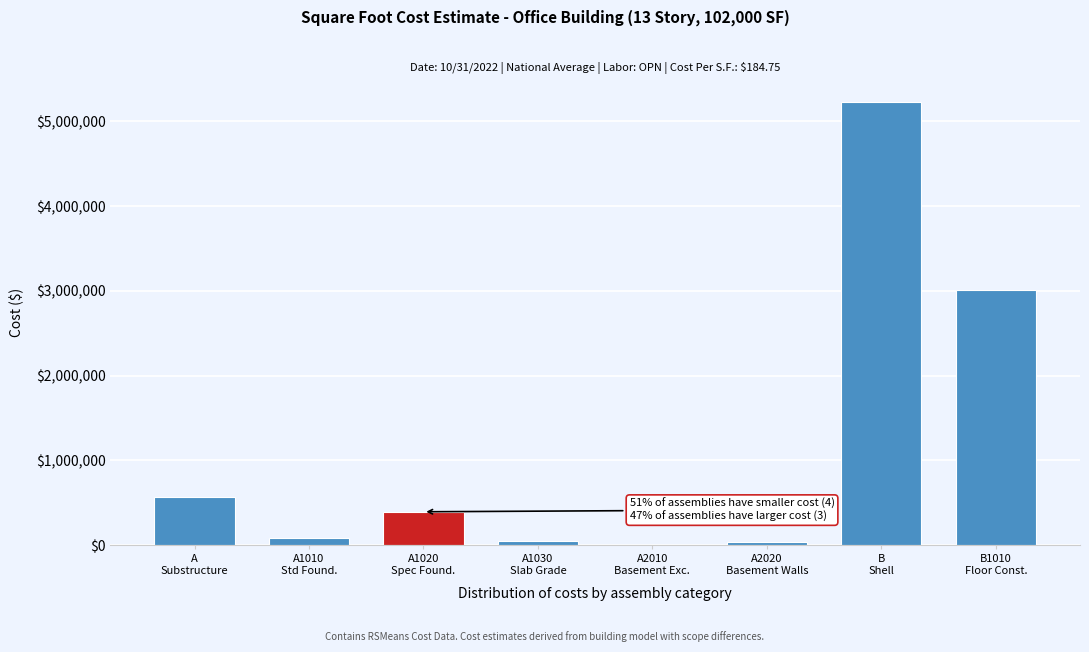

What is the greatest value displayed?

5227970.0